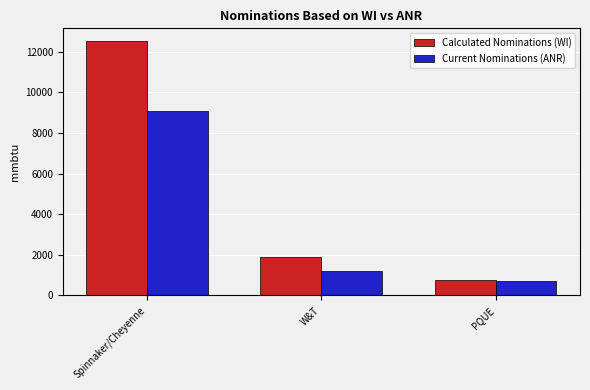

At how many categories does at least one series exceed 3211?

1